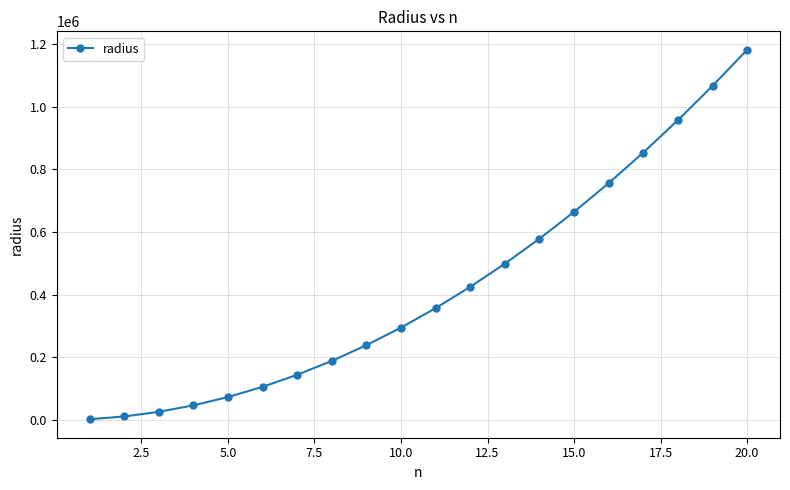

True or false: there are more than 2 points higher than both neighbors.

False